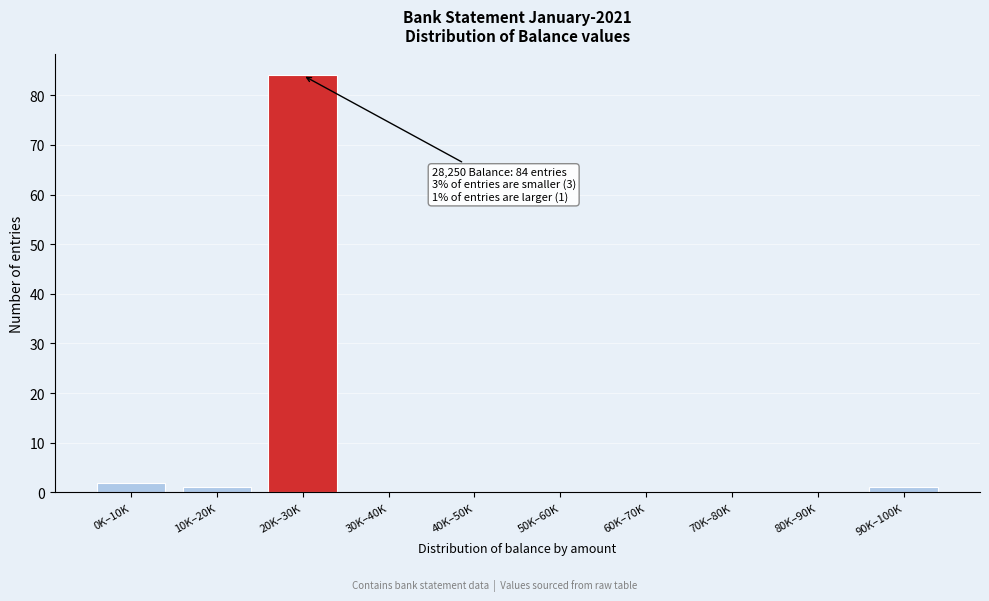

Reading right to left, list all the values displayed in this chart.

90K–100K=1	80K–90K=0	70K–80K=0	60K–70K=0	50K–60K=0	40K–50K=0	30K–40K=0	20K–30K=84	10K–20K=1	0K–10K=2